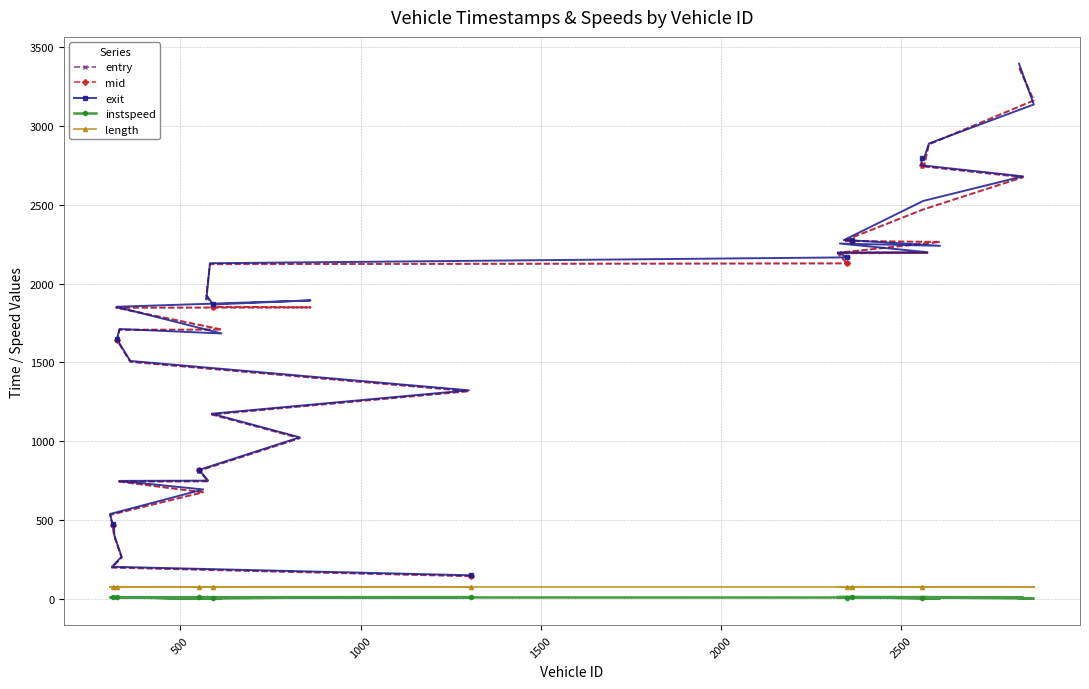

True or false: instspeed and mid intersect in this chart.

False